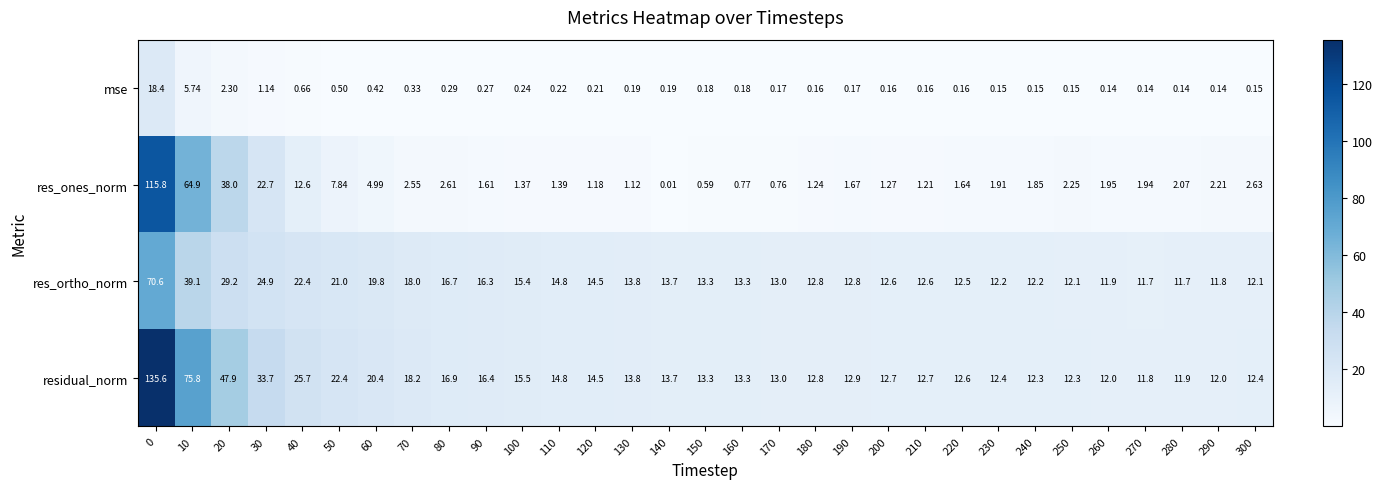

Which series has the largest total across all categories?

residual_norm